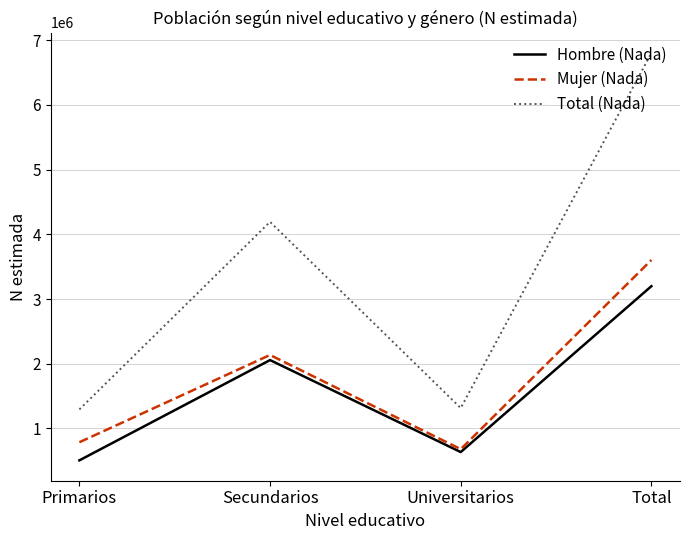

At which category does Total (Nada) reach its first local valley?

Universitarios